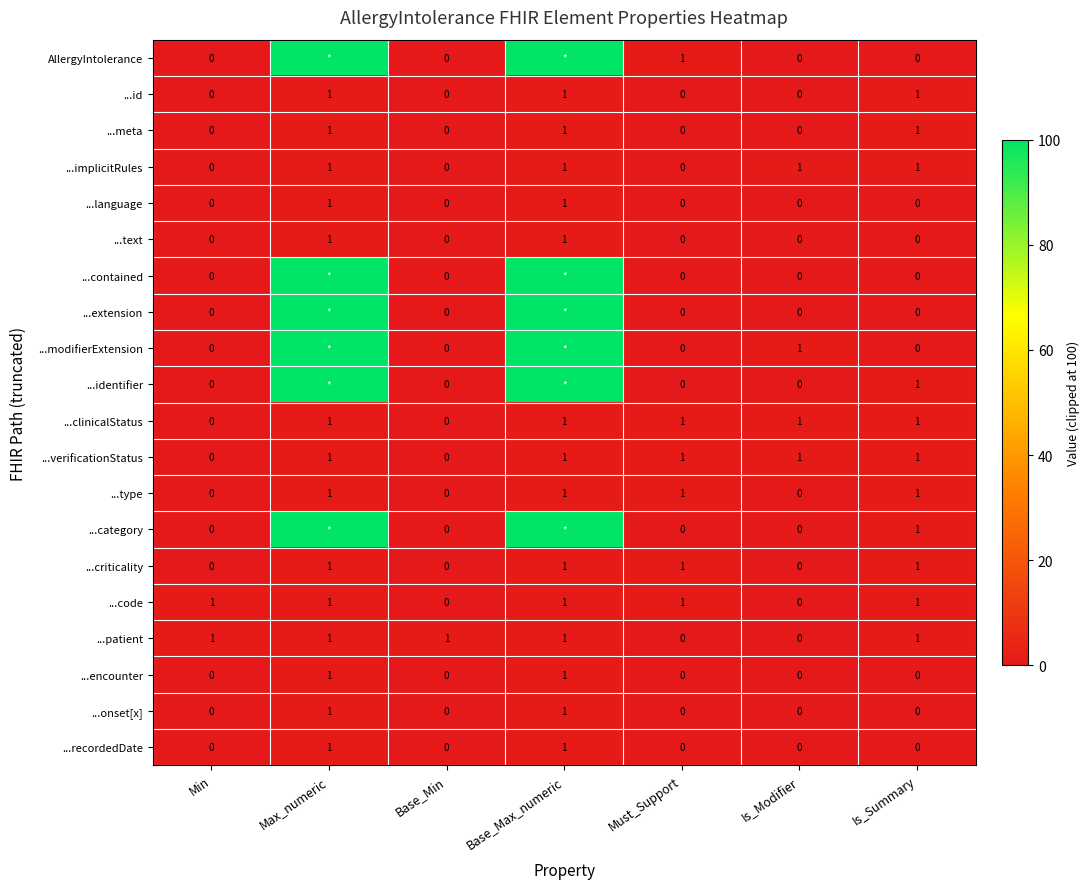

Count the ...onset[x] values in the range 0 to 1.

7